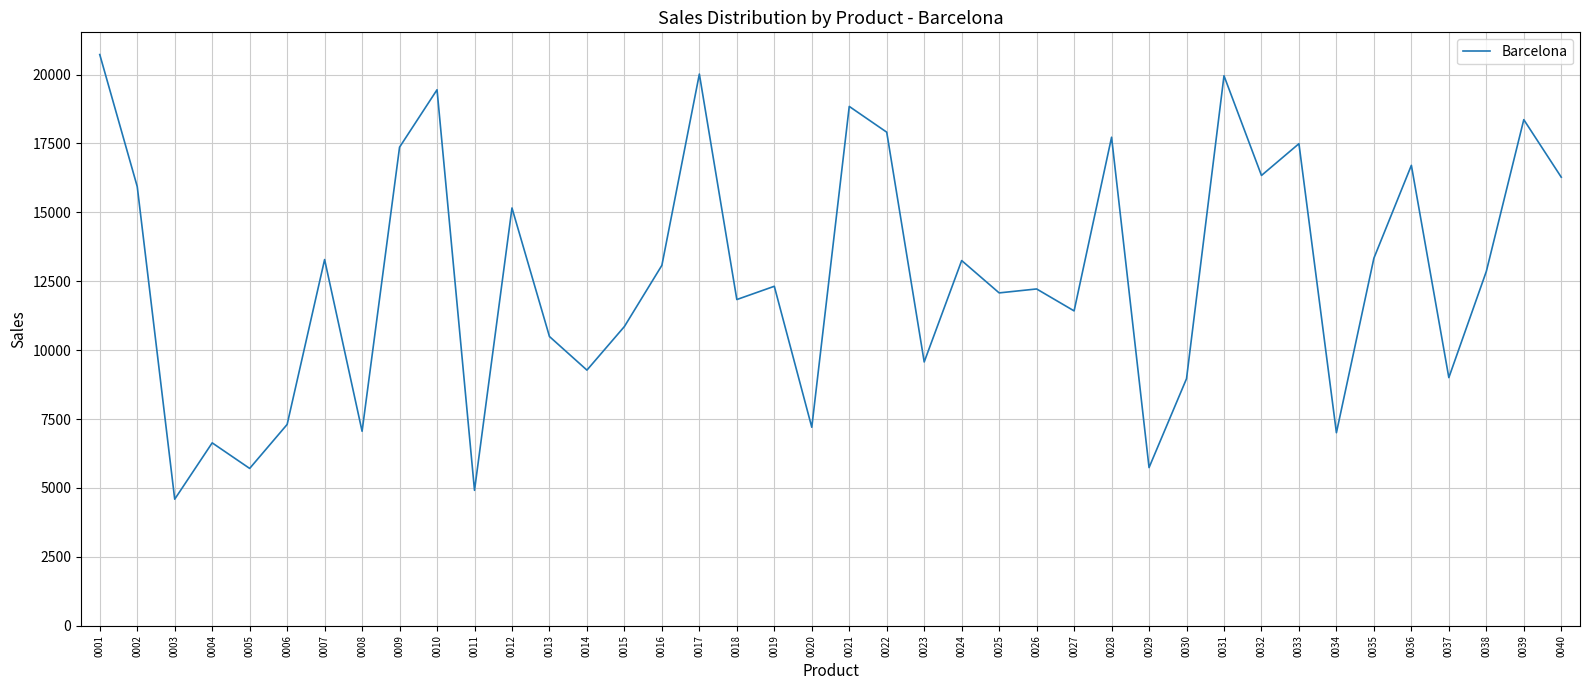

What is the minimum value shown in the chart?

4592